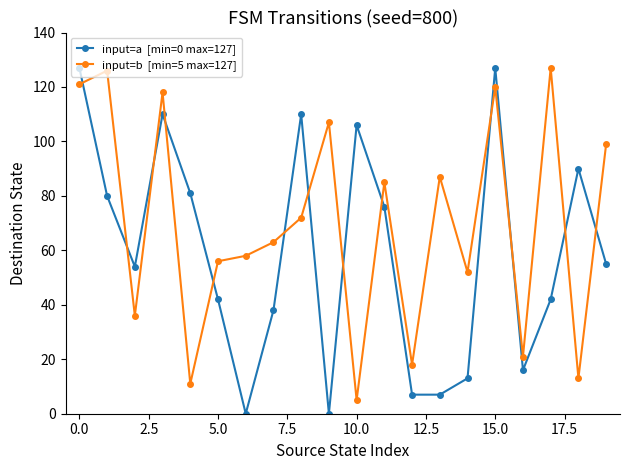

What is the greatest value displayed?

127